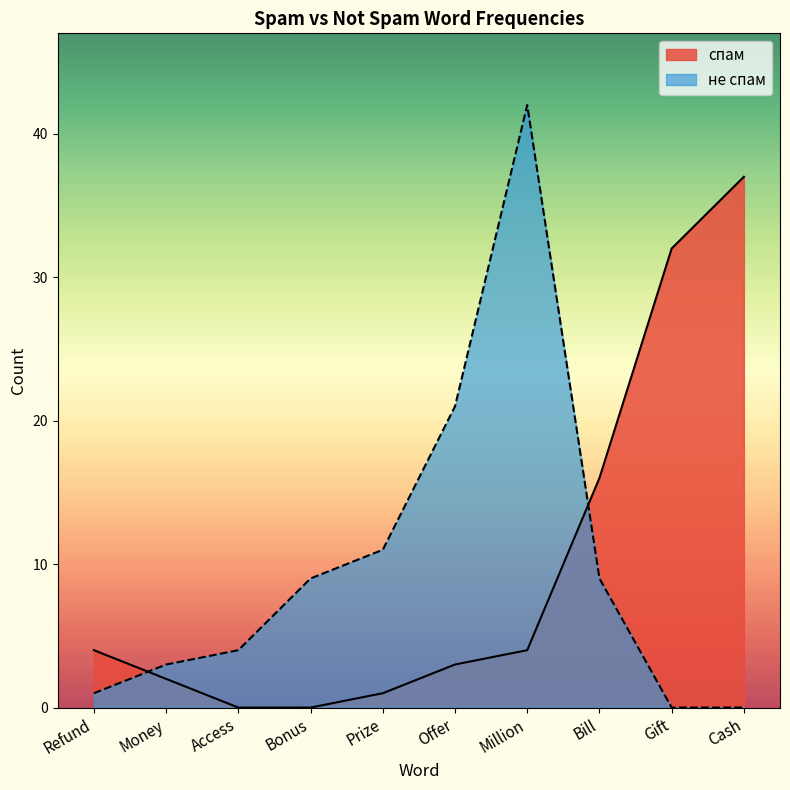

Which series has the widest spread of values?

не спам